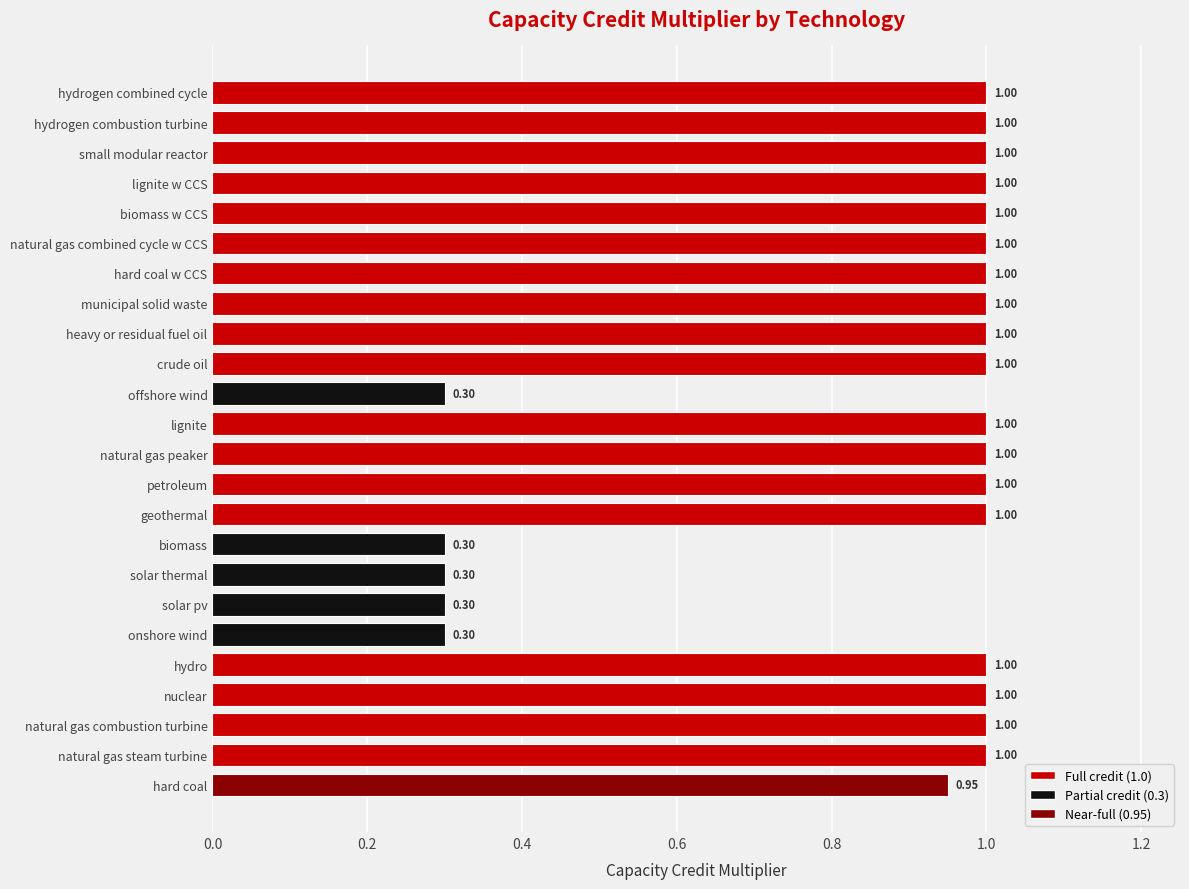

What is the difference between the maximum and minimum values?

0.7